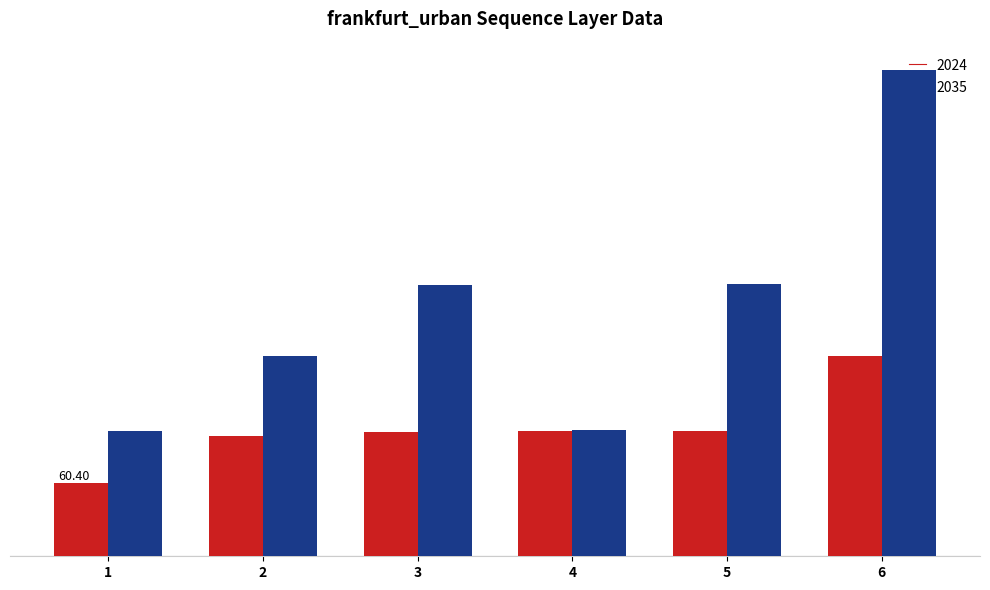

What are all the series names shown in the legend?

2024, 2035